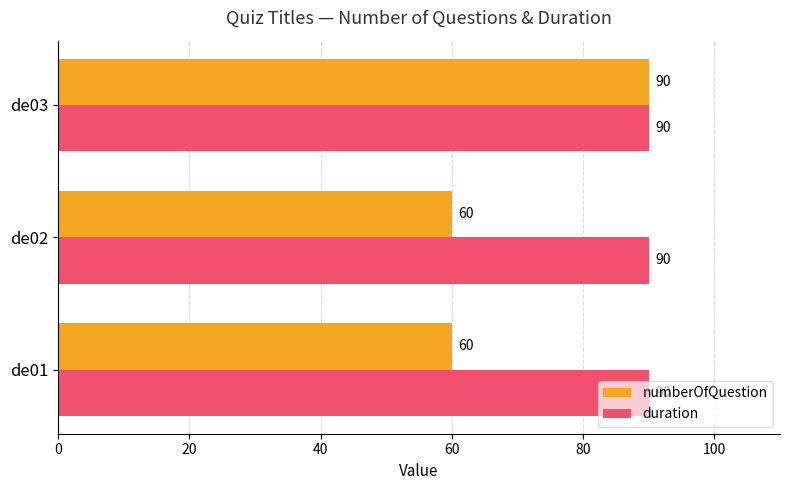

The value of duration at de02 is 133. True or false?

False